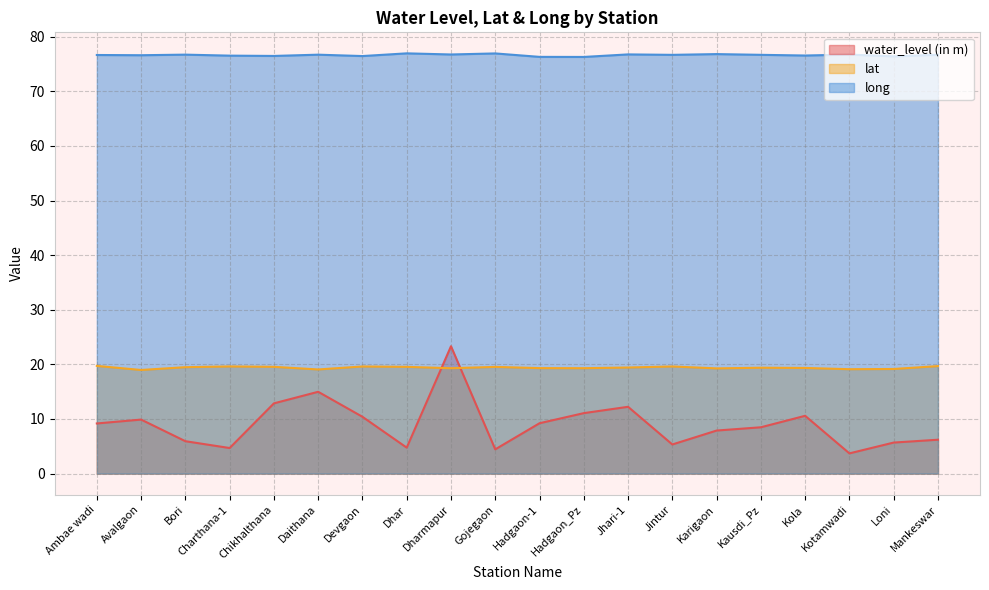

In water_level (in m), how many points are higher than both neighbors (excluding endpoints)?

5